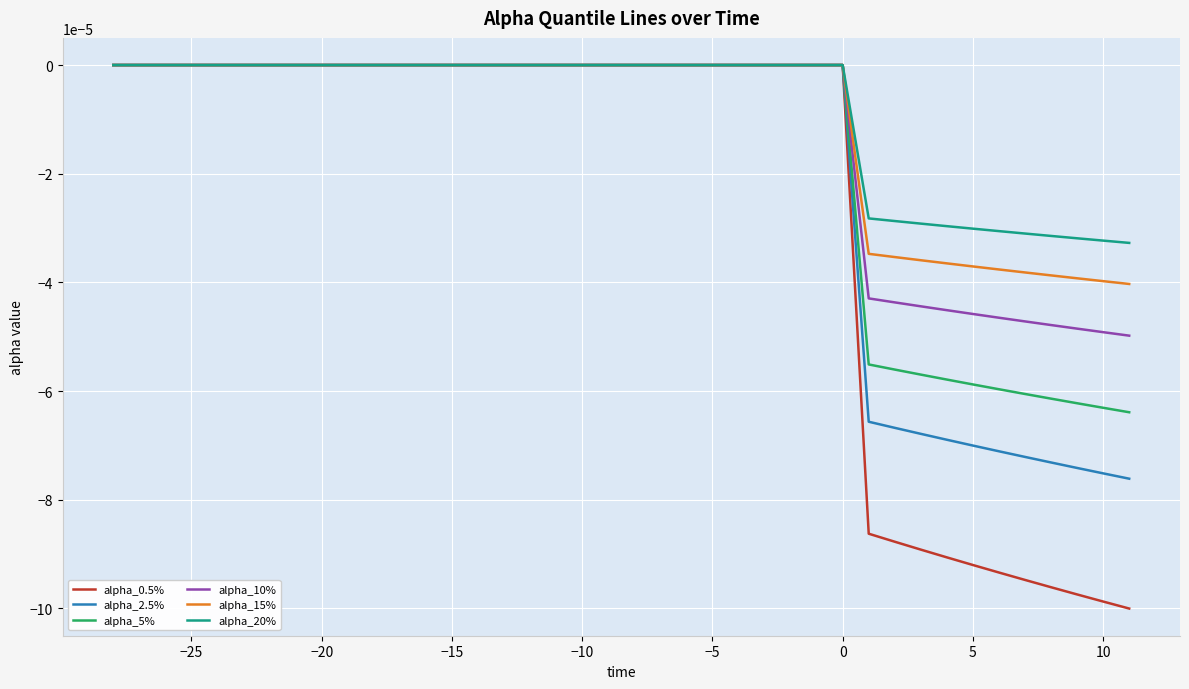

What are all the series names shown in the legend?

alpha_0.5%, alpha_2.5%, alpha_5%, alpha_10%, alpha_15%, alpha_20%